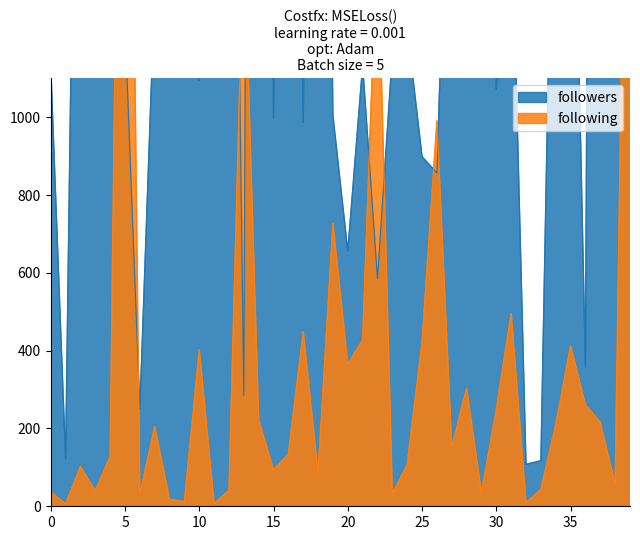

At which label does following reach its minimum?

1